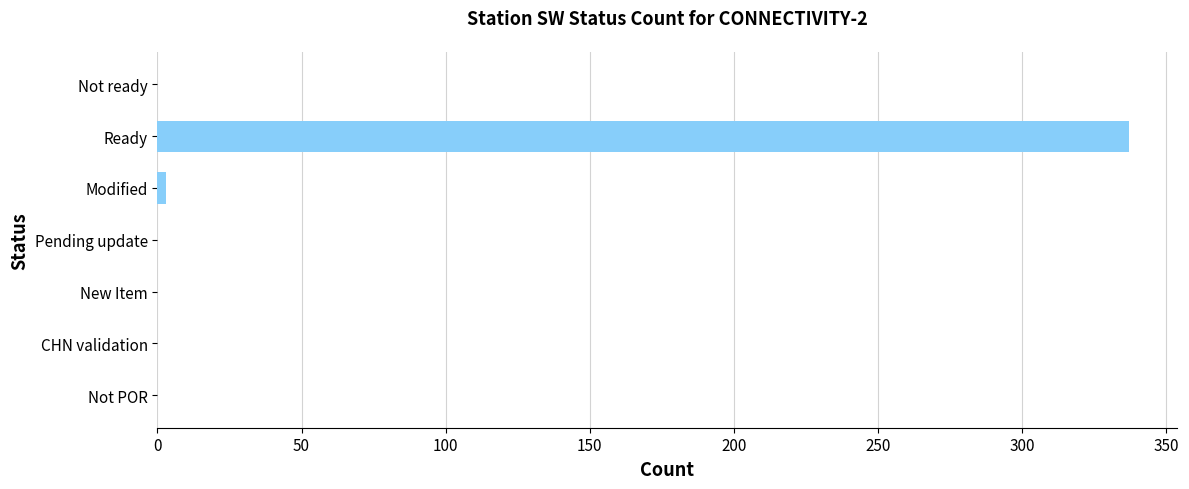

The value at CHN validation is -183. True or false?

False